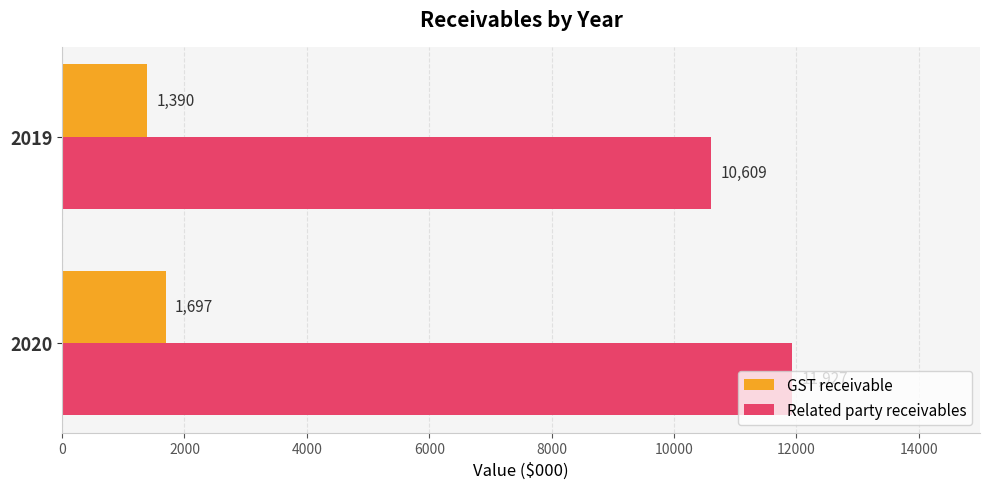

The Related party receivables series shows 3777 at 2019. True or false?

False